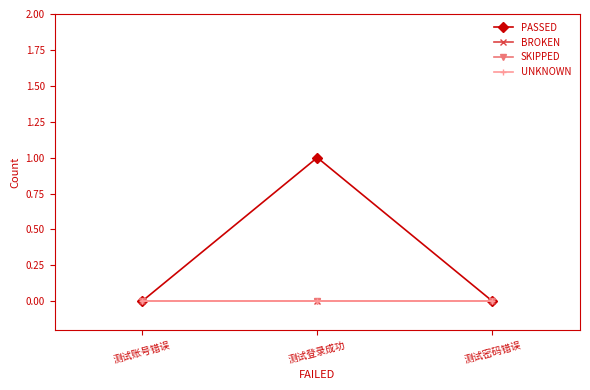

Is this an area chart (filled region under the line)?

No